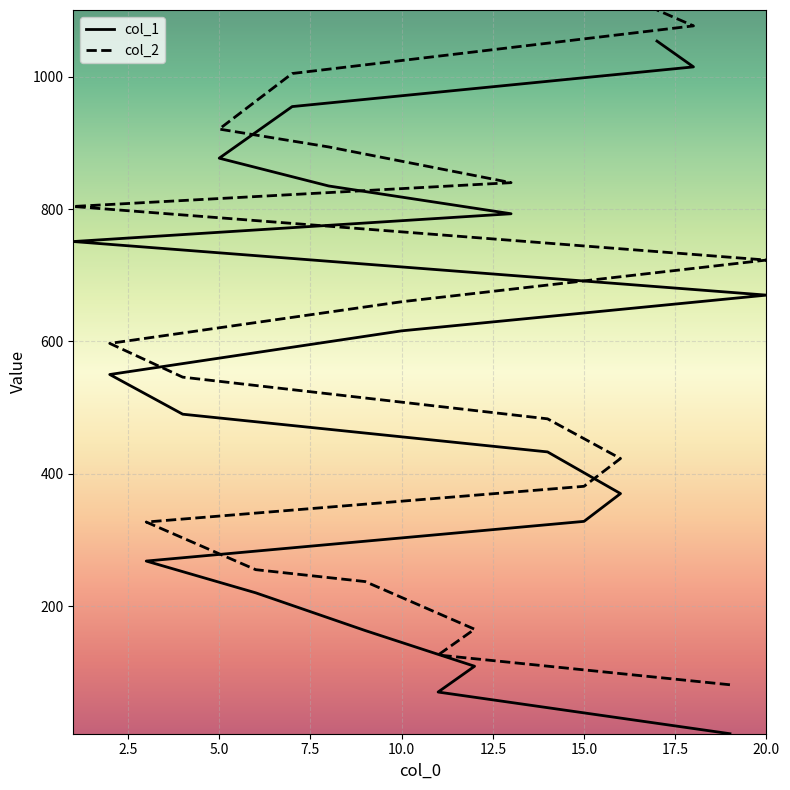

True or false: col_1 and col_2 intersect in this chart.

False